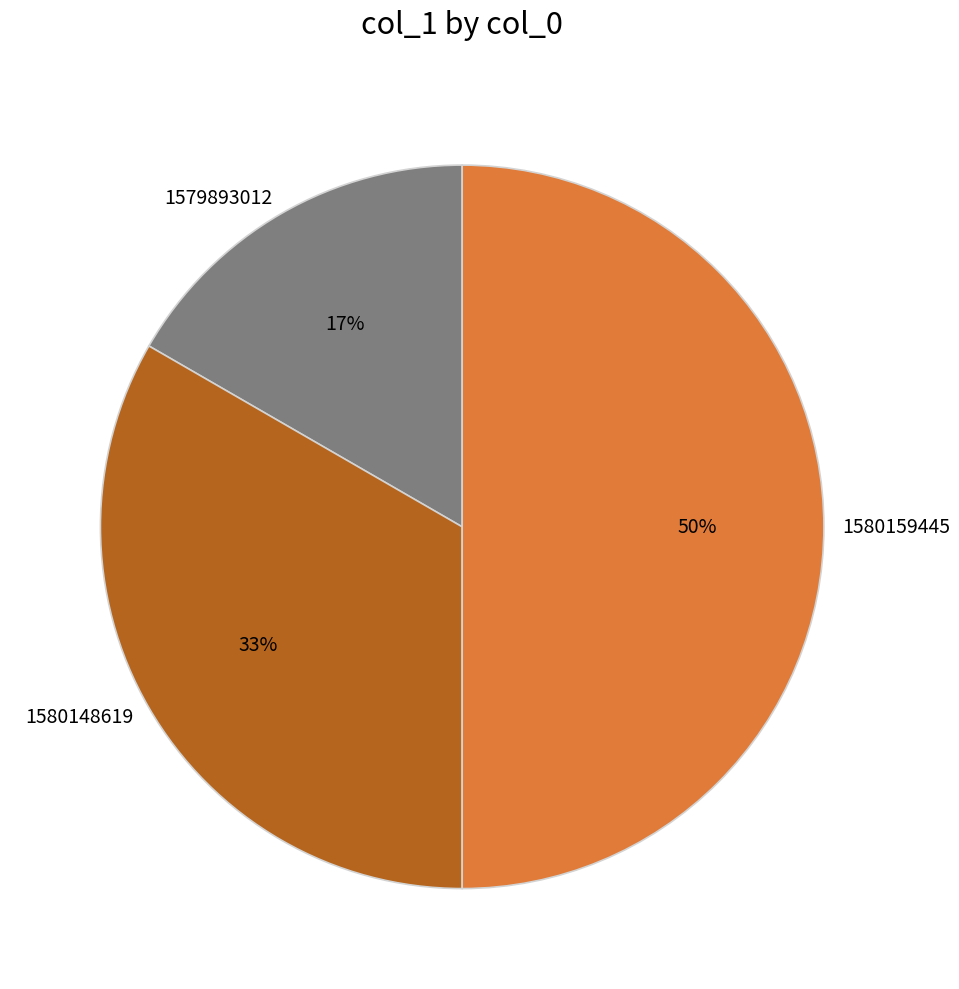

What percentage is the 1579893012 slice, to the nearest percent?

17%